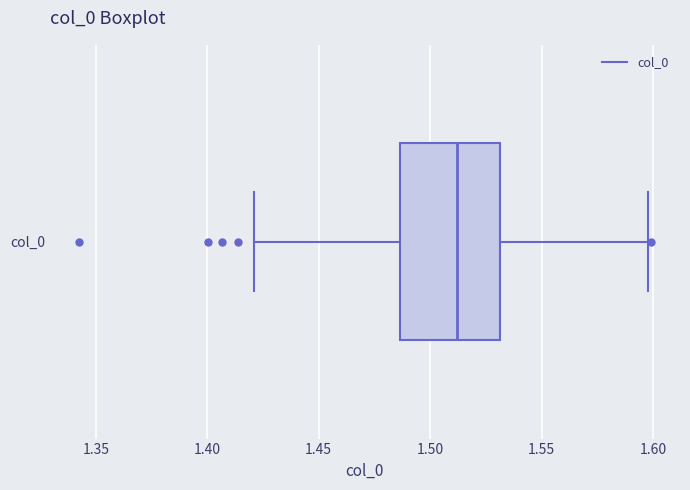

Transcribe this box plot: give where the median line is, the range the box spans, and where the two whiskers end, as read against the x-axis. The values are not printed on the chart, so give them approximately, as read against the axis.

median 1.510, box 1.485 to 1.530, whiskers 1.420 to 1.600